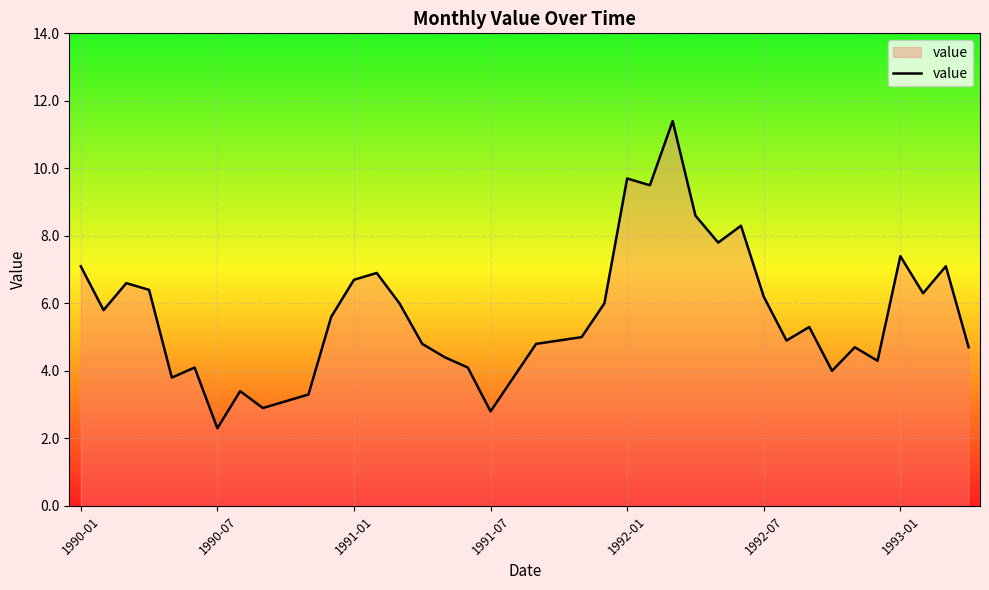

What is the minimum value shown in the chart?

2.3